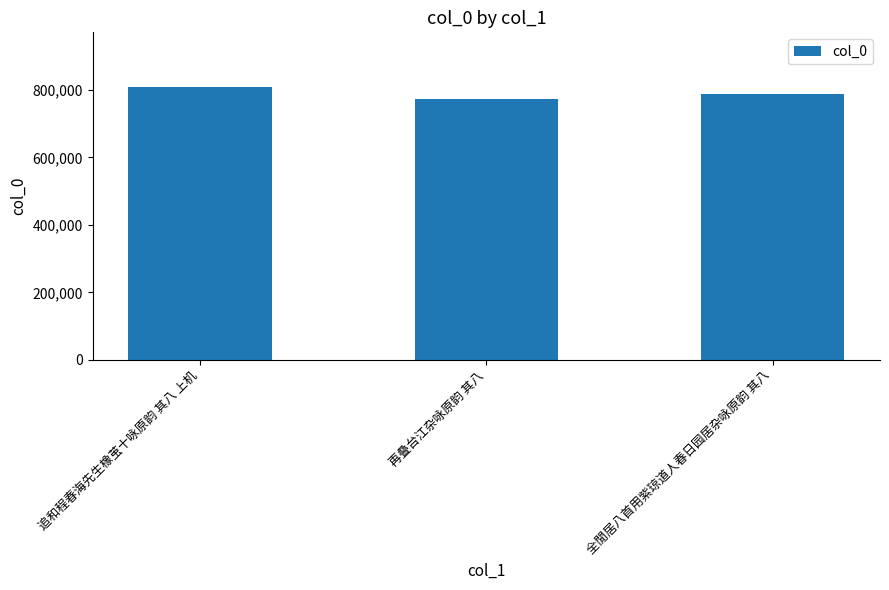

What is the label of the 1st bar from the right?

全閒居八首用紫琼道人春日园居杂咏原韵 其八